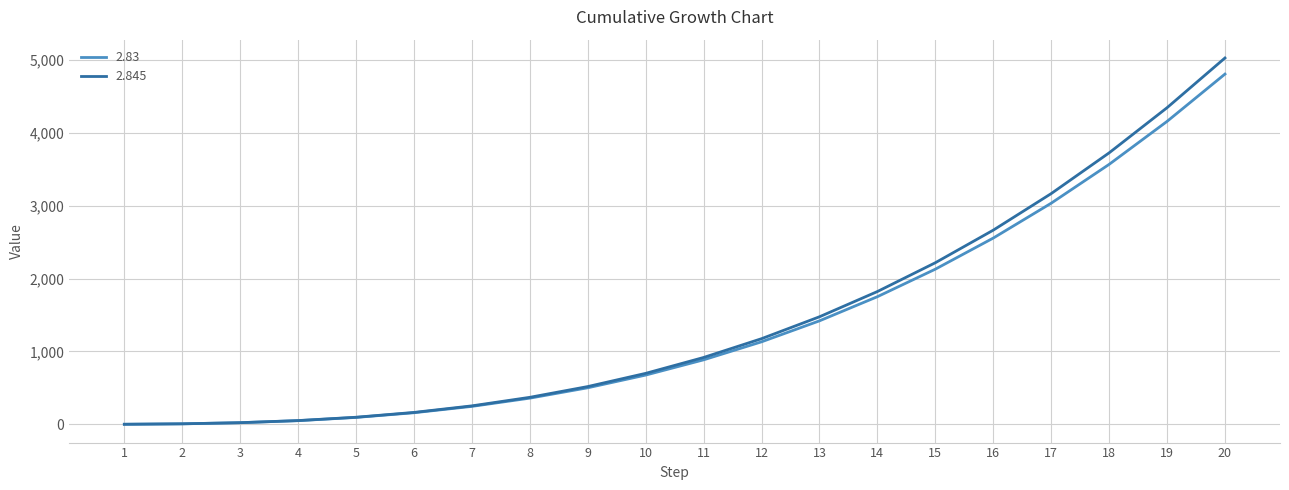

At which category is the sum across all series the highest?

20